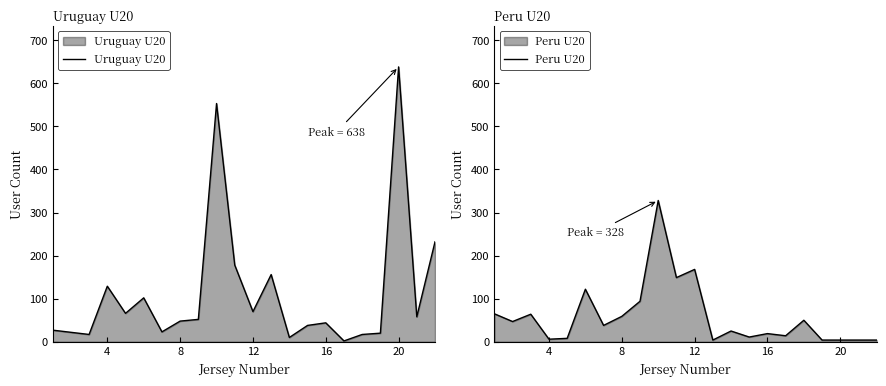

The value of Uruguay U20 at 16 is 75. True or false?

False